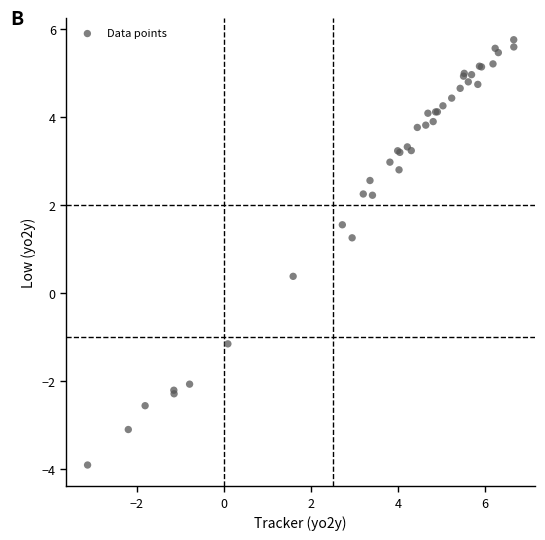

What Y value in the scatter plot is closest to 0?

0.4